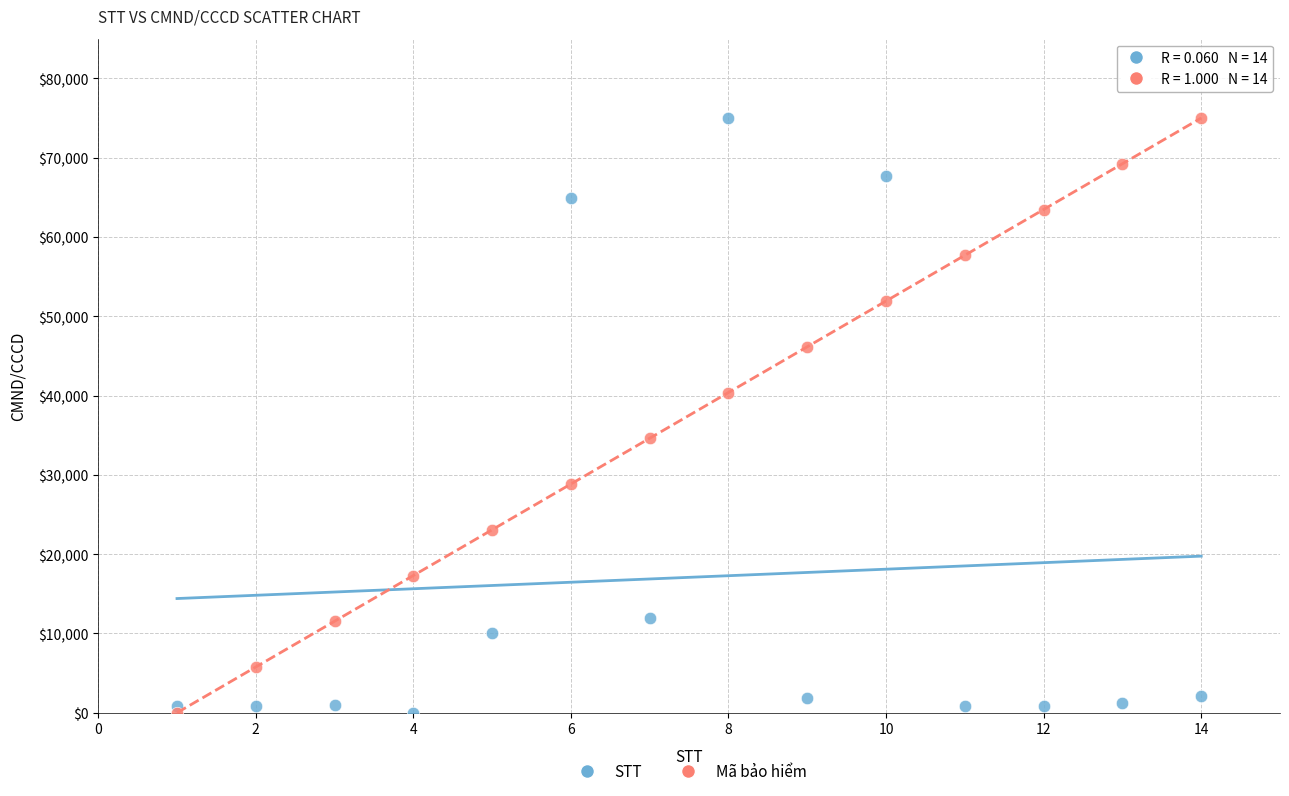

Across all data points, what is the range of Y values (max minus min)?

75000.0